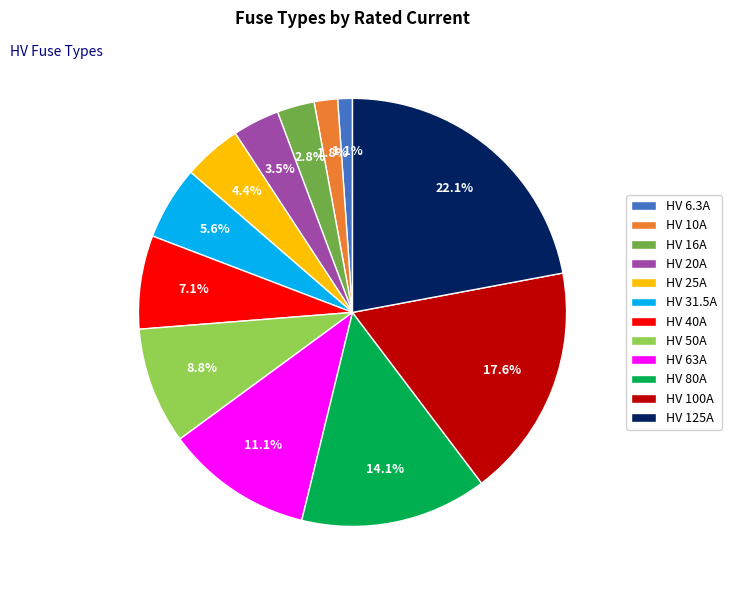

Is there a majority slice in this chart?

No